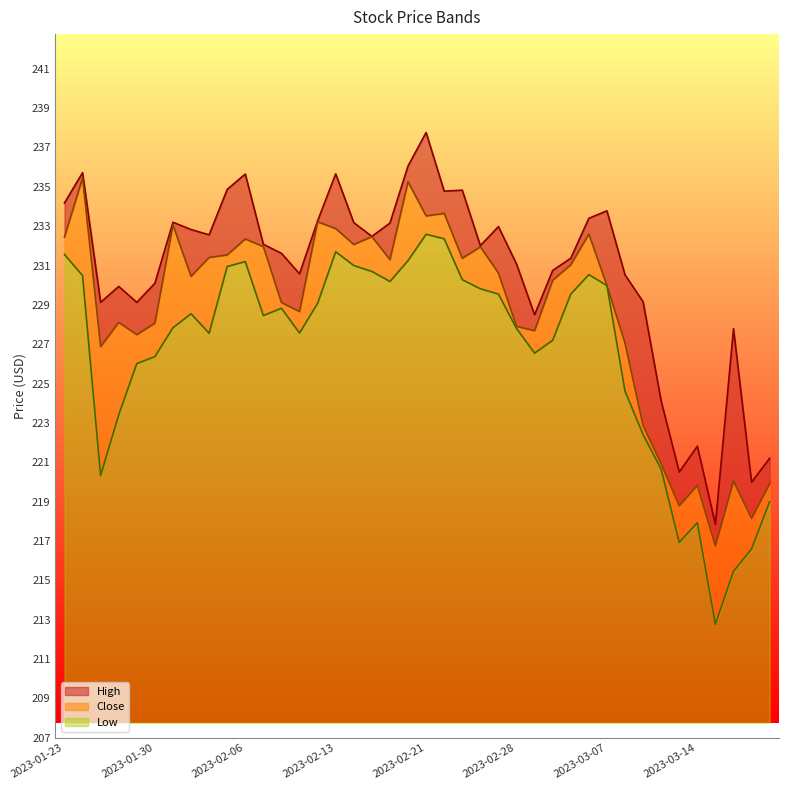

What is the minimum value shown in the chart?

212.8